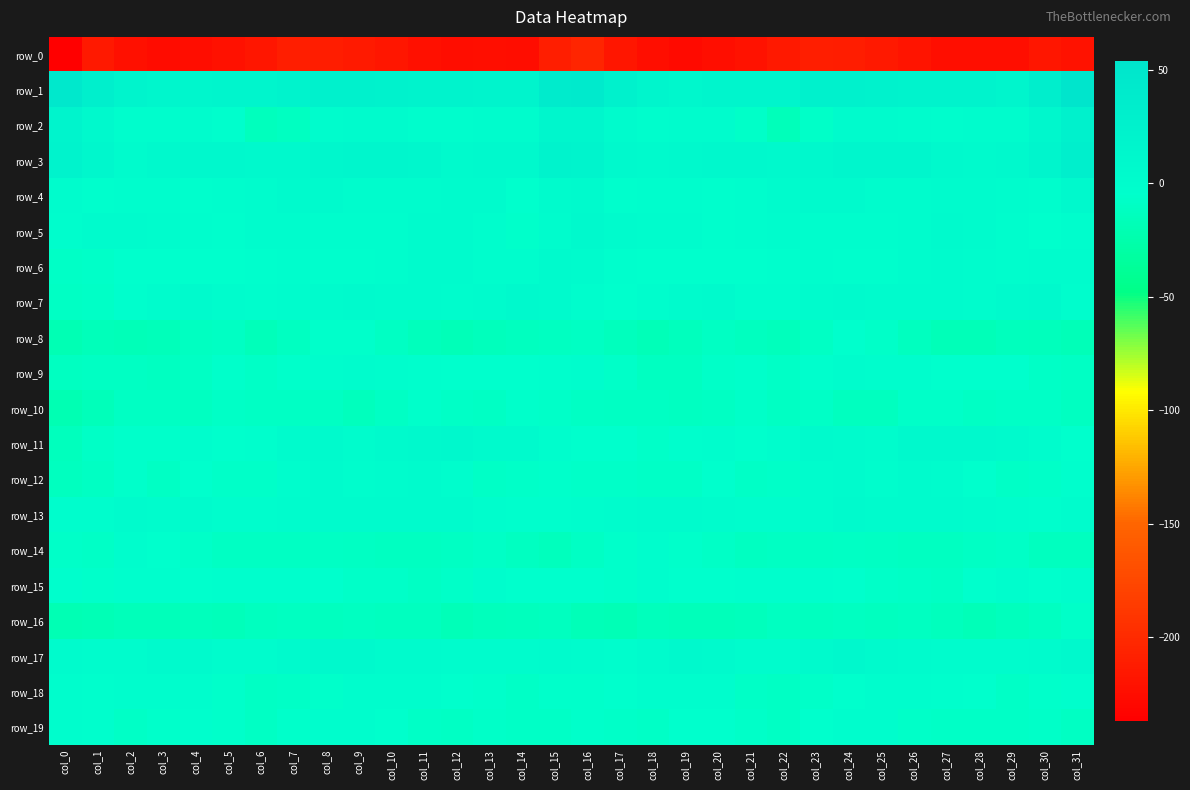

Which series has the largest range (max minus min)?

row_2